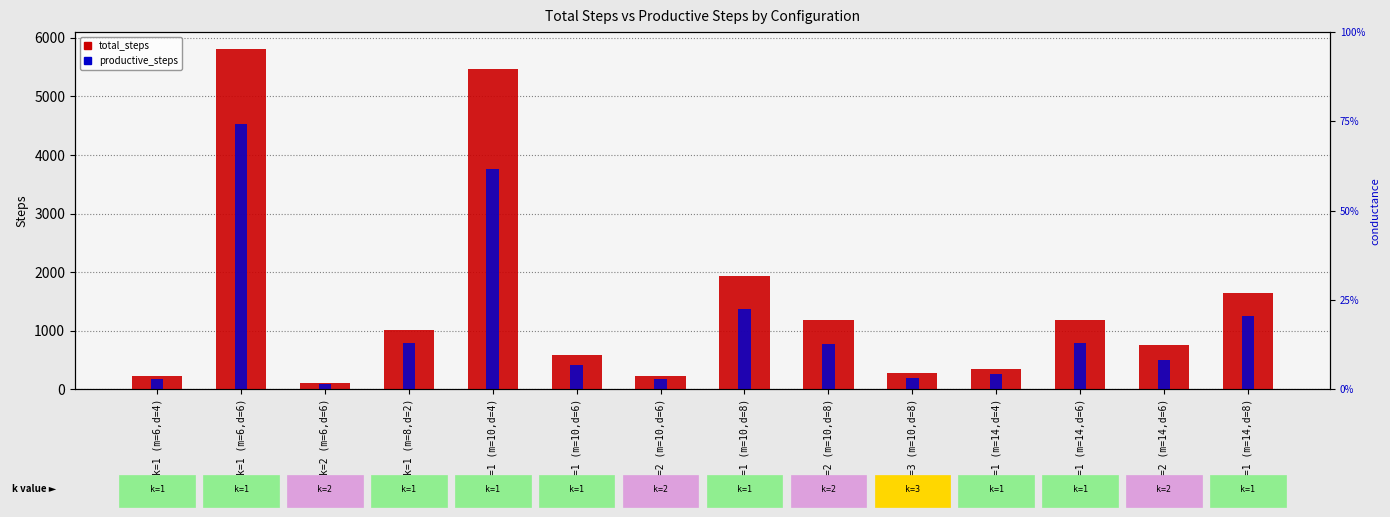

The value of total_steps at k=2 (m=6,d=6) is 66. True or false?

False